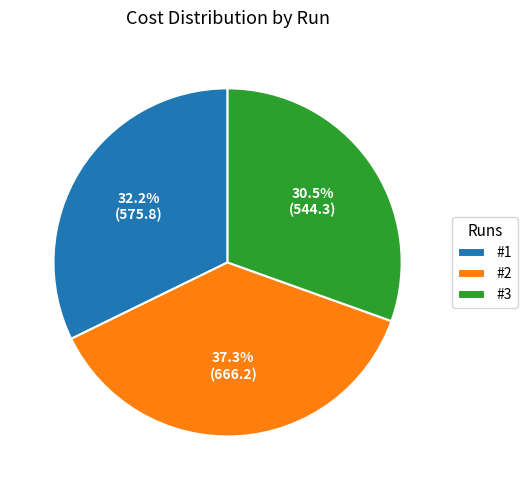

What is the smallest slice in the pie chart?

#3